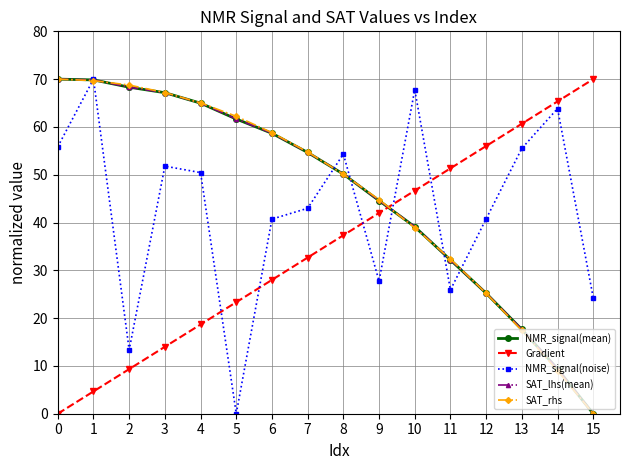

At which category is the sum across all series the highest?

1